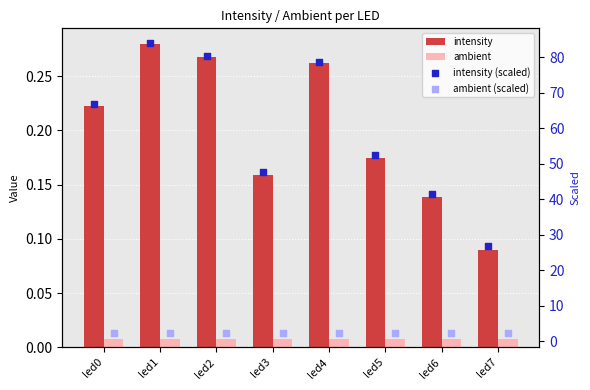

Which series has the largest Y range (max minus min)?

intensity (scaled)